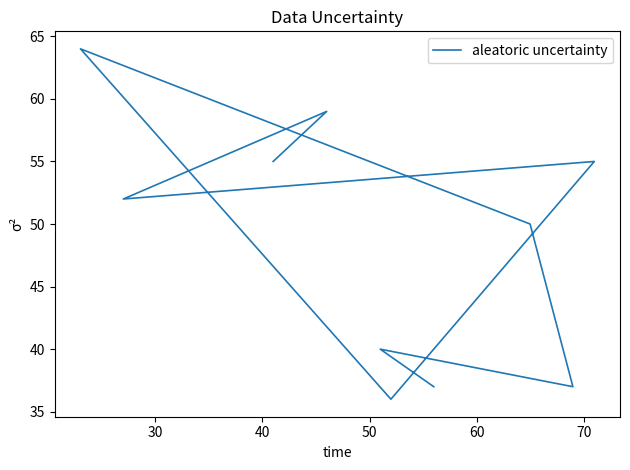

What is the minimum value shown in the chart?

36